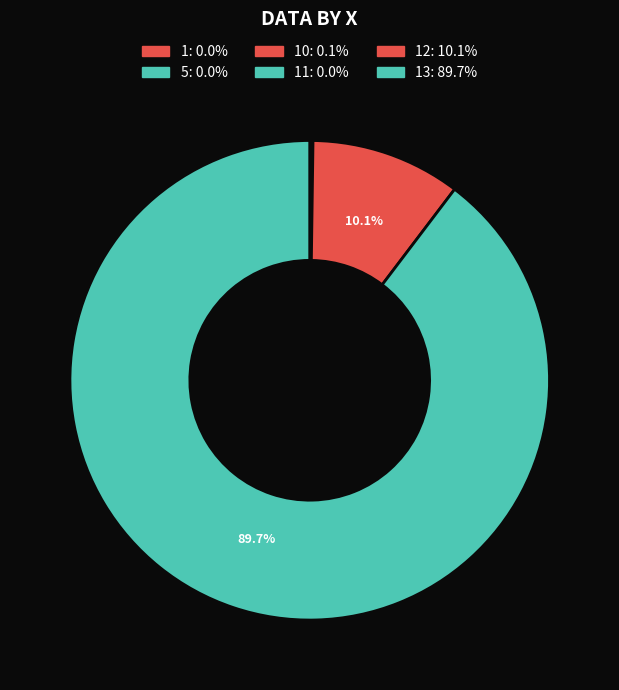

Which category has the biggest portion of the pie?

13